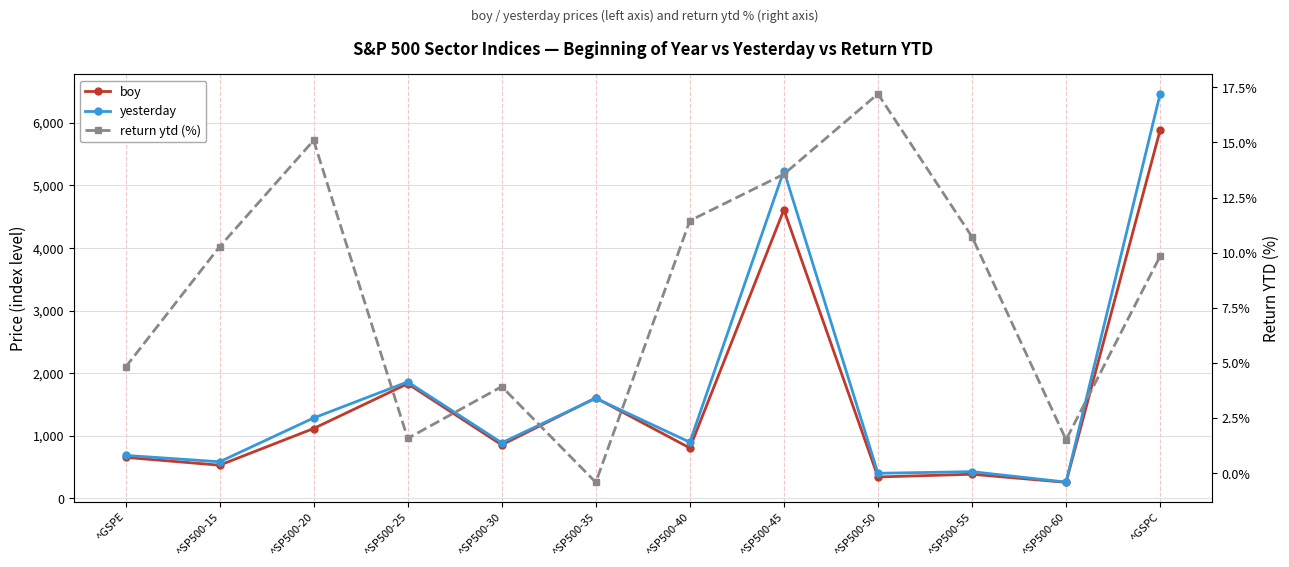

Which series has the largest total across all categories?

yesterday